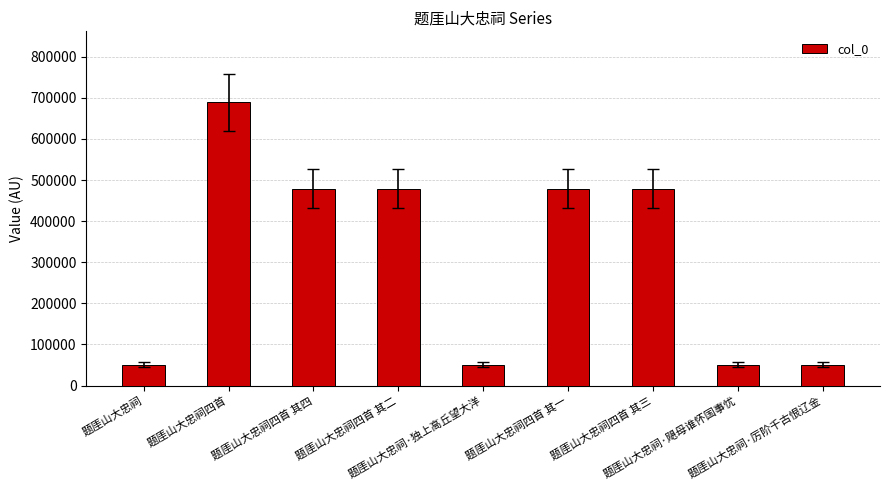

What position from the right is 题厓山大忠祠·独上高丘望大洋?

5